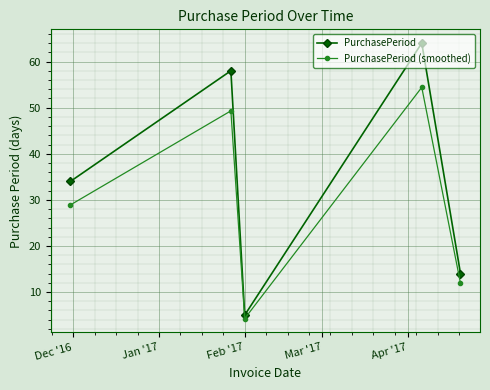

What is the greatest value displayed?

64.0